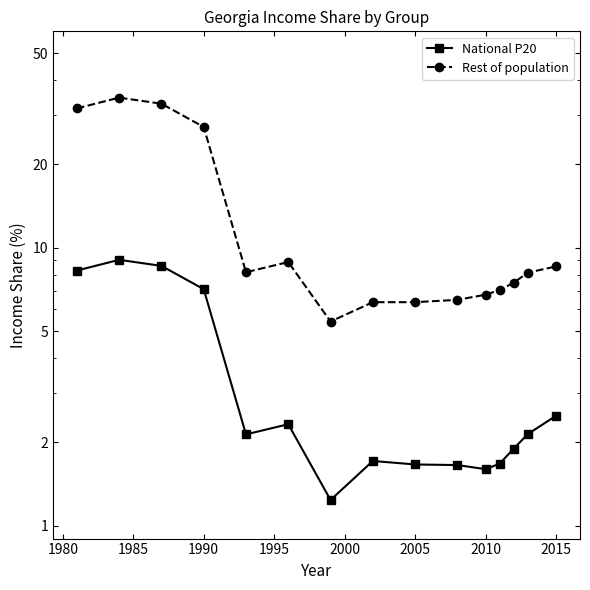

True or false: Rest of population and National P20 cross at least once.

False